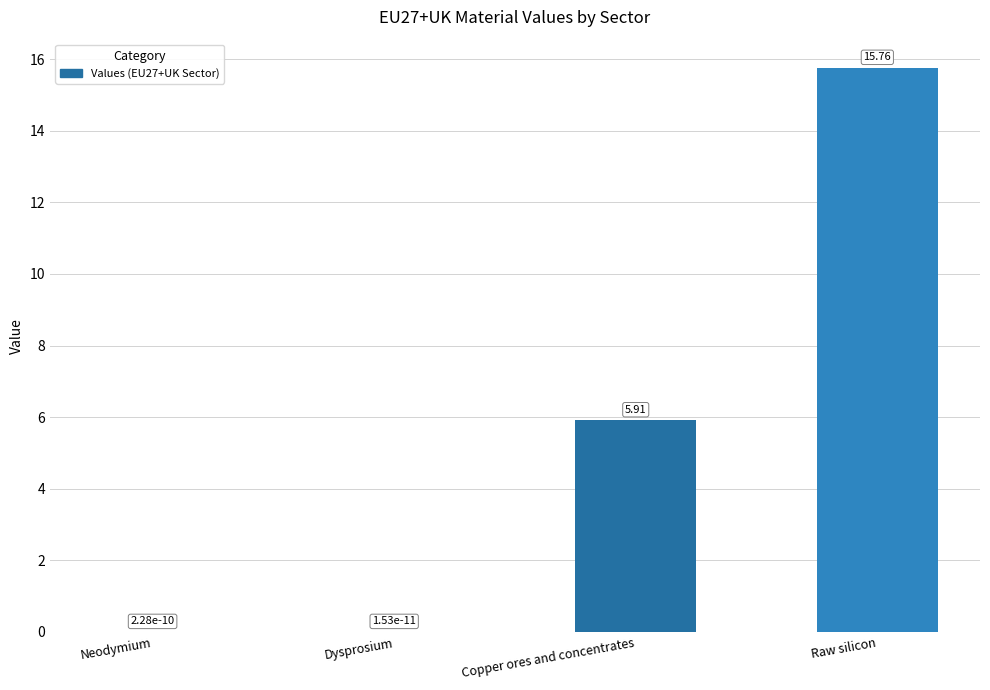

How many values exceed 5?

2